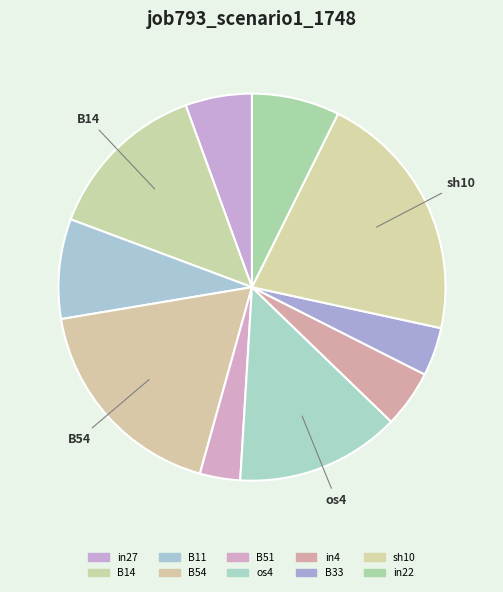

Count the number of slices in the pie.

10